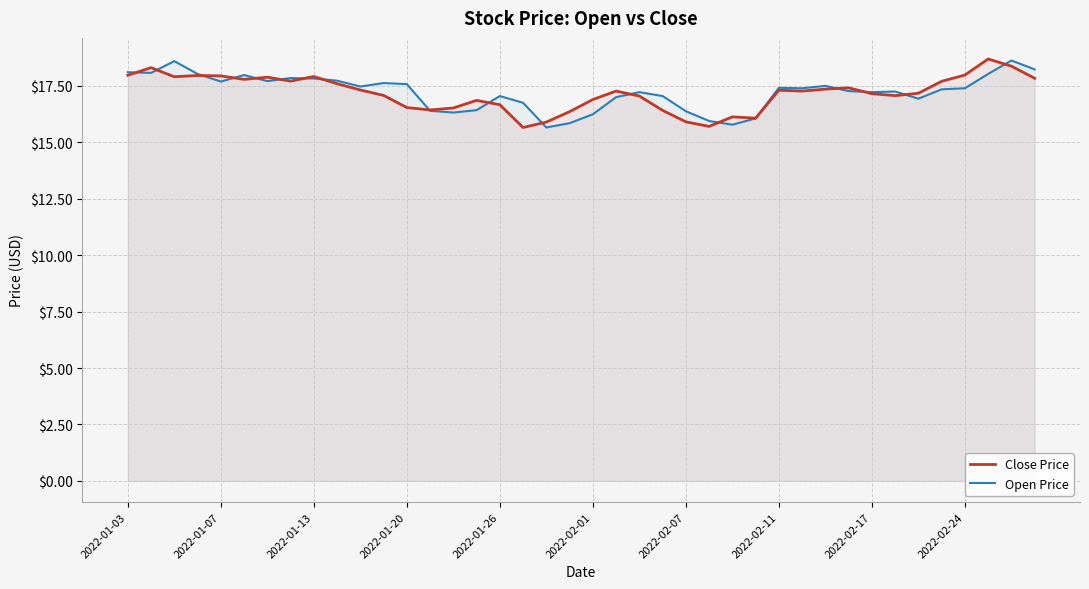

What is the difference between the maximum and second lowest values in the Close Price series?

3.0